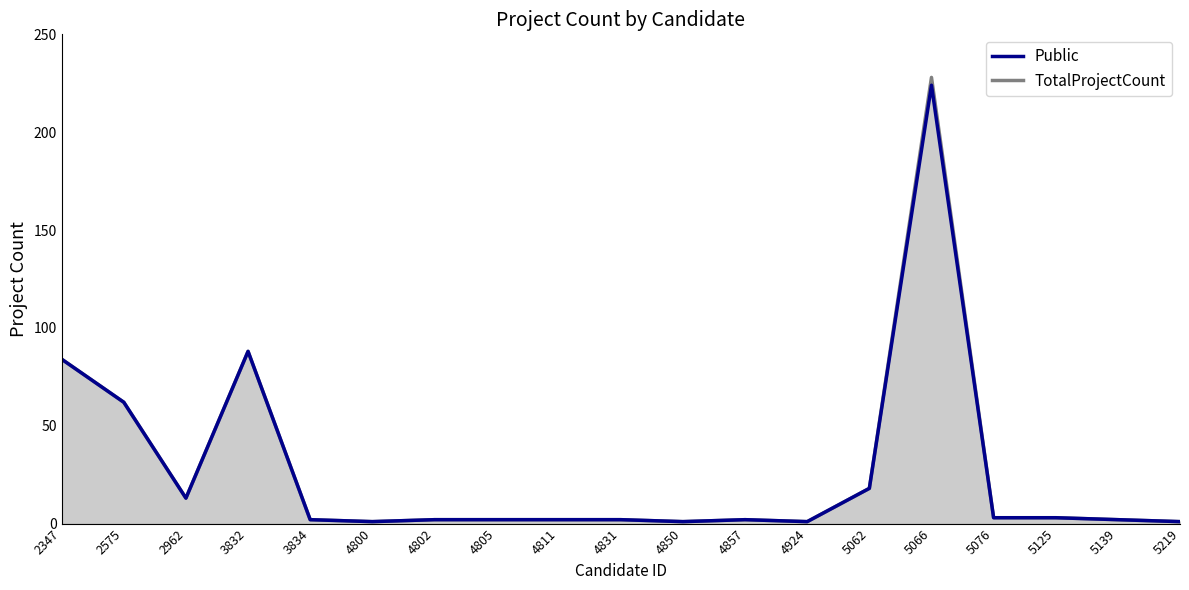

True or false: TotalProjectCount line has more than 1 points higher than both neighbors.

True